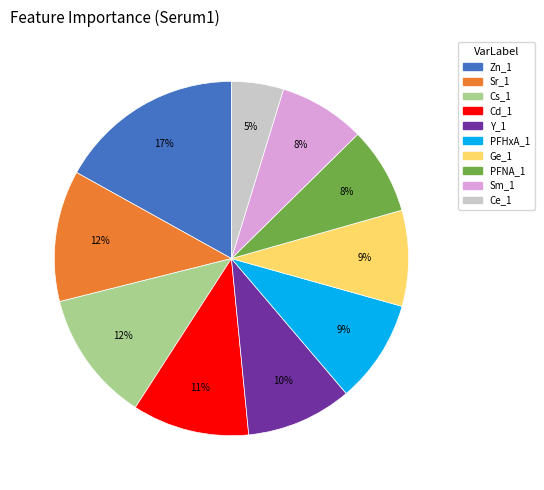

What is the smallest slice in the pie chart?

Ce_1